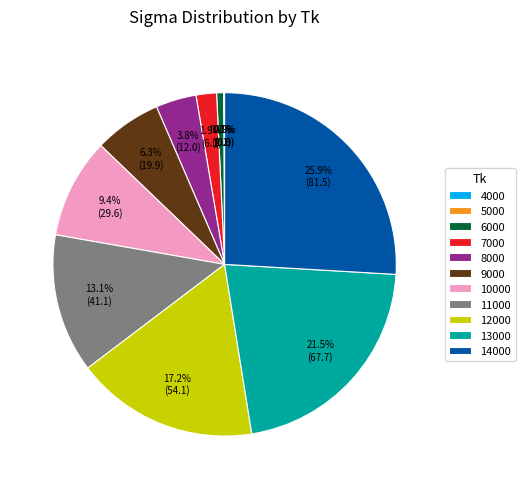

Does any single category account for the majority?

No